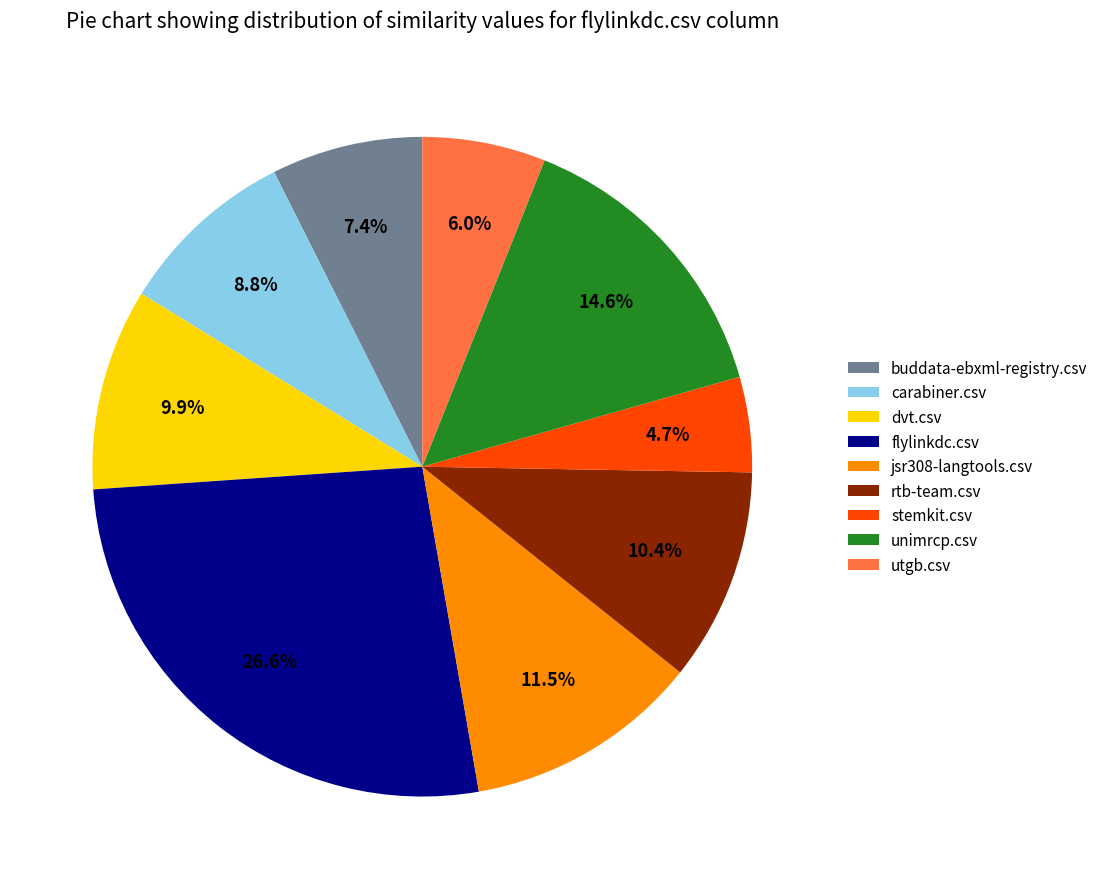

Count the number of slices in the pie.

9